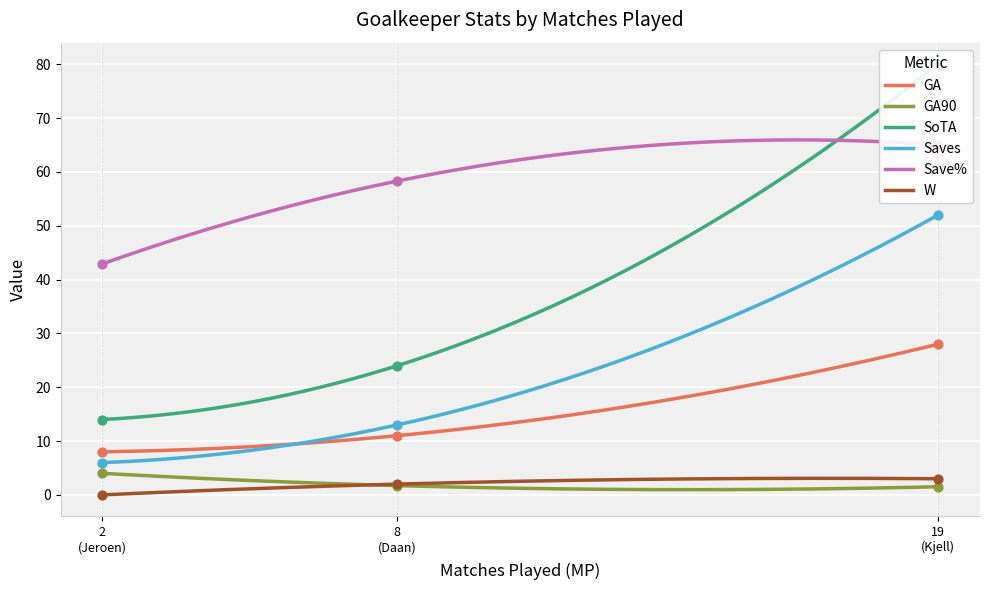

True or false: GA90 and W intersect in this chart.

True